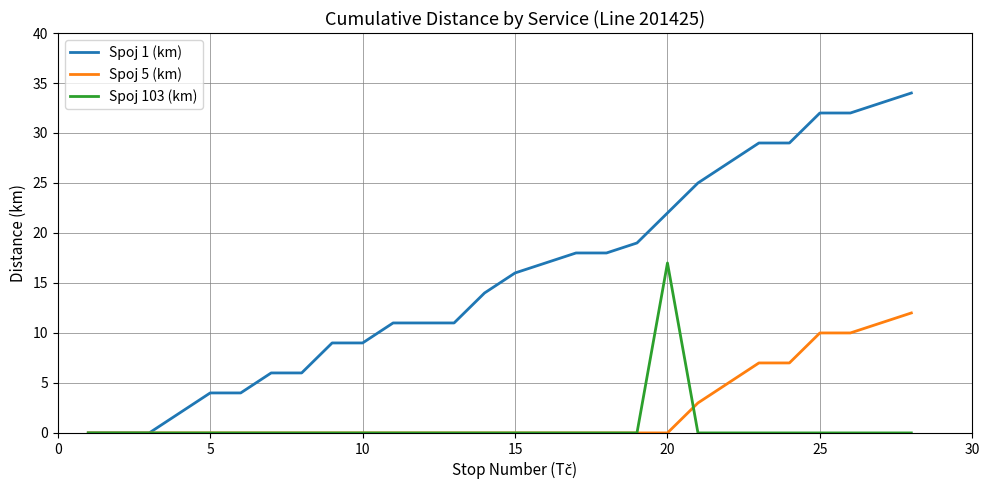

List the series in order of their peak value, lowest first.

Spoj 5 (km), Spoj 103 (km), Spoj 1 (km)